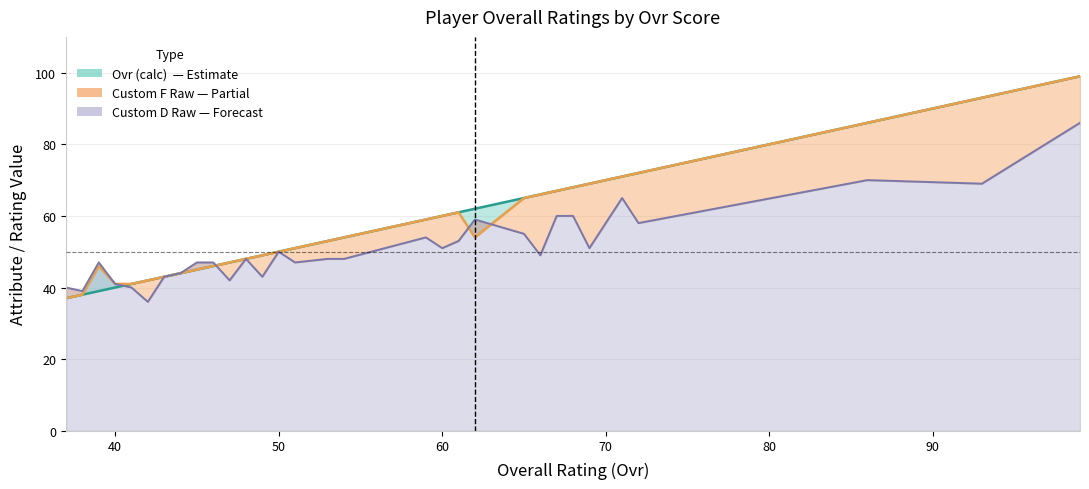

What is the sum of all Ovr FD values?

1765